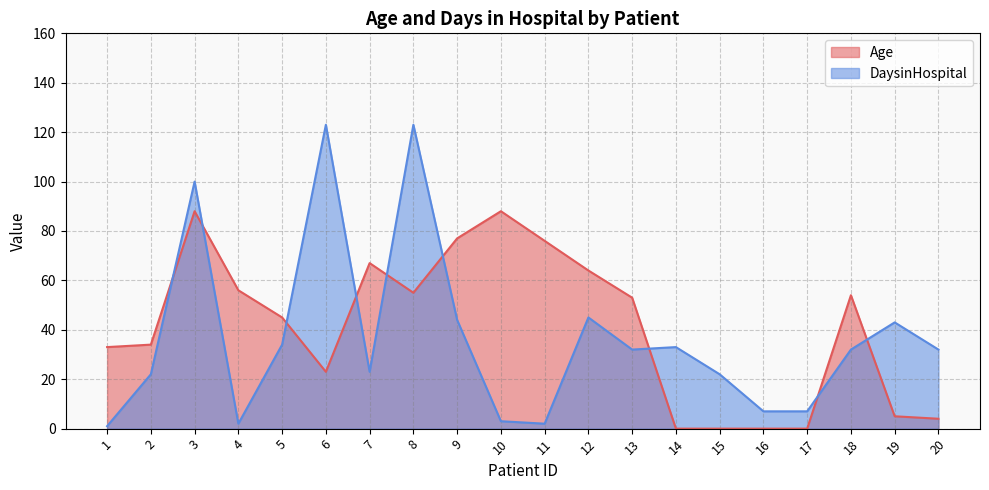

Between 4 and 15, which is larger?

4